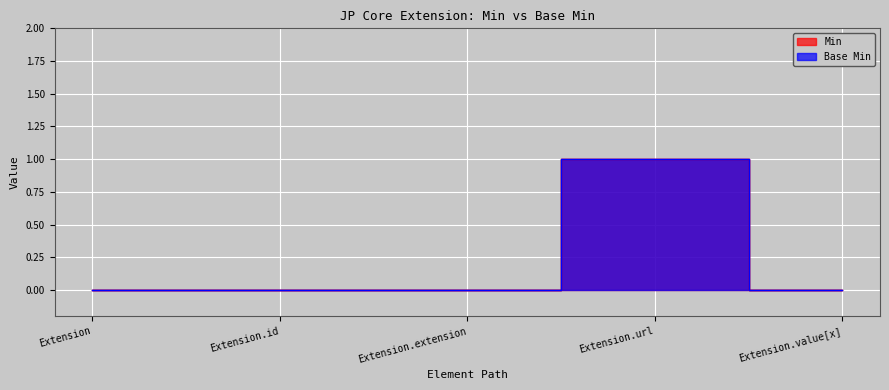

The value of Min at Extension.id is 0. True or false?

True